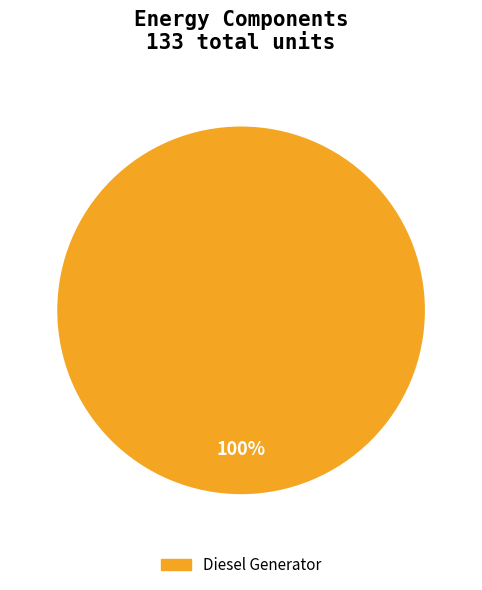

Count the number of slices in the pie.

1